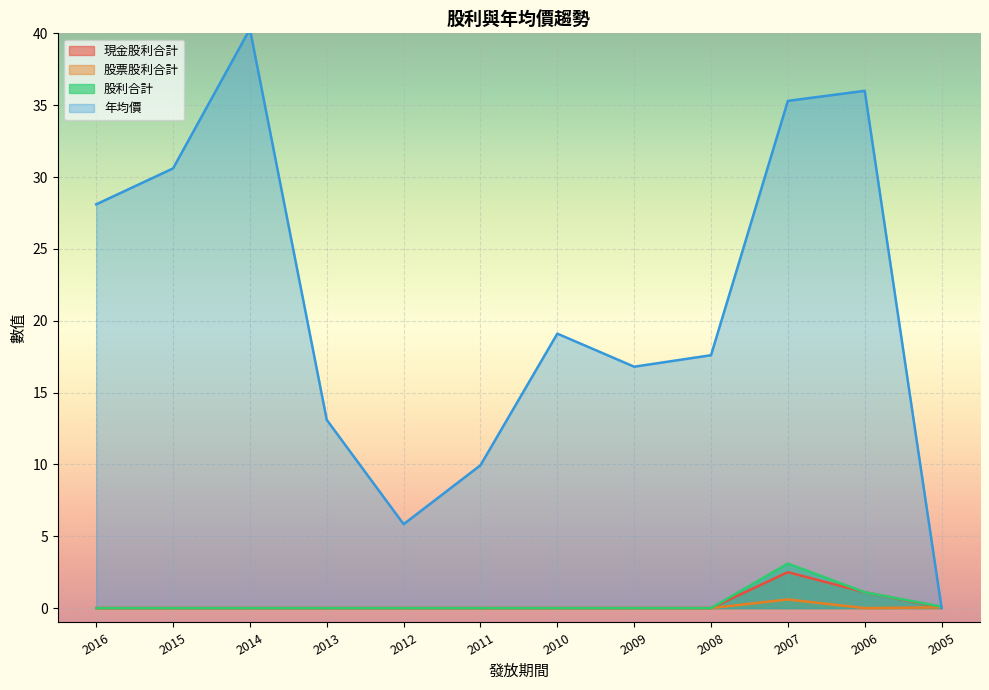

Which series has the largest range (max minus min)?

年均價